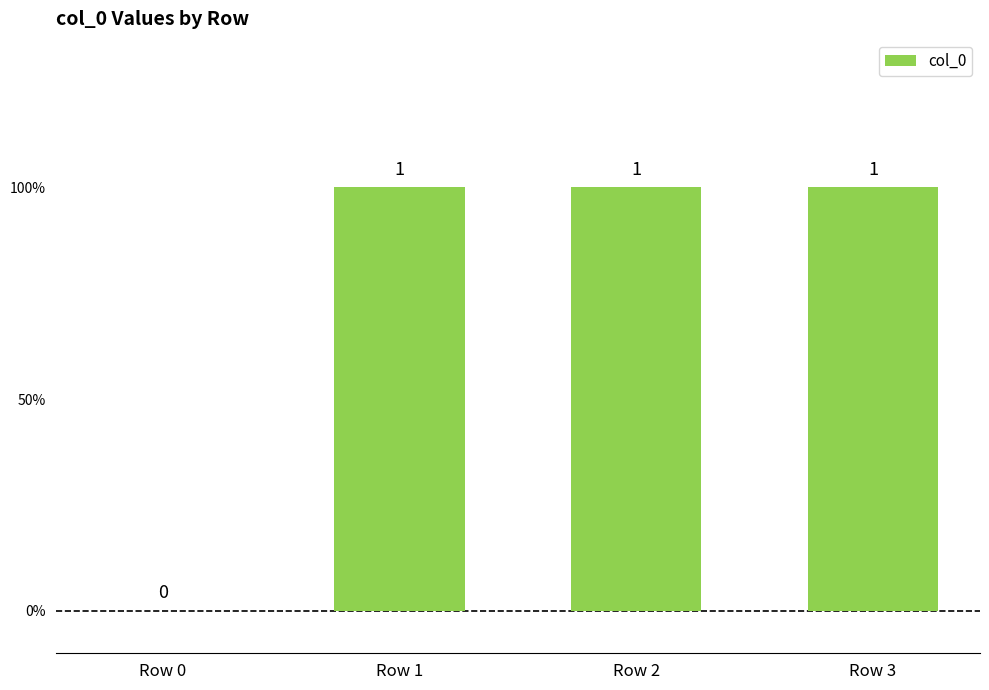

The value at Row 1 is 2. True or false?

False